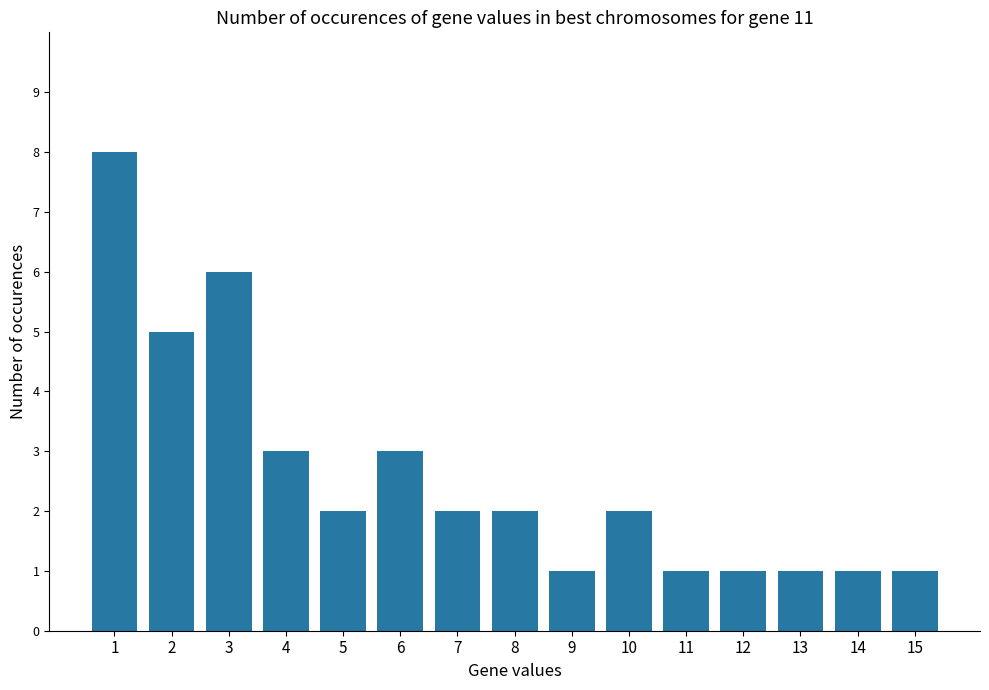

Approximately how many times larger is the value at 11 compared to 10?

0.5